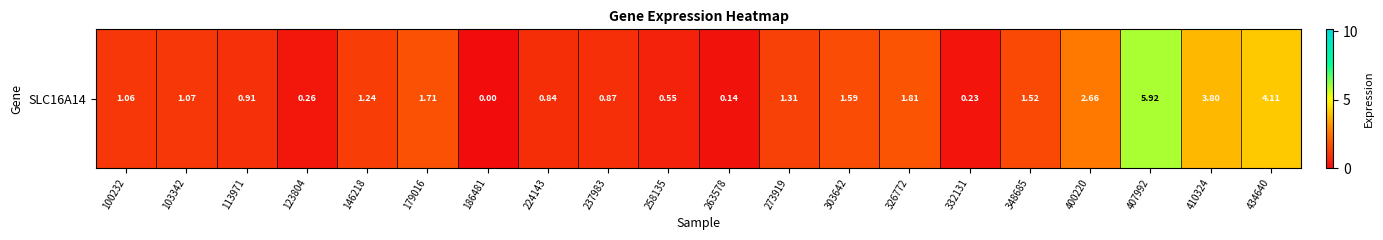

What is the change in value from 113971 to 273919?

+0.4